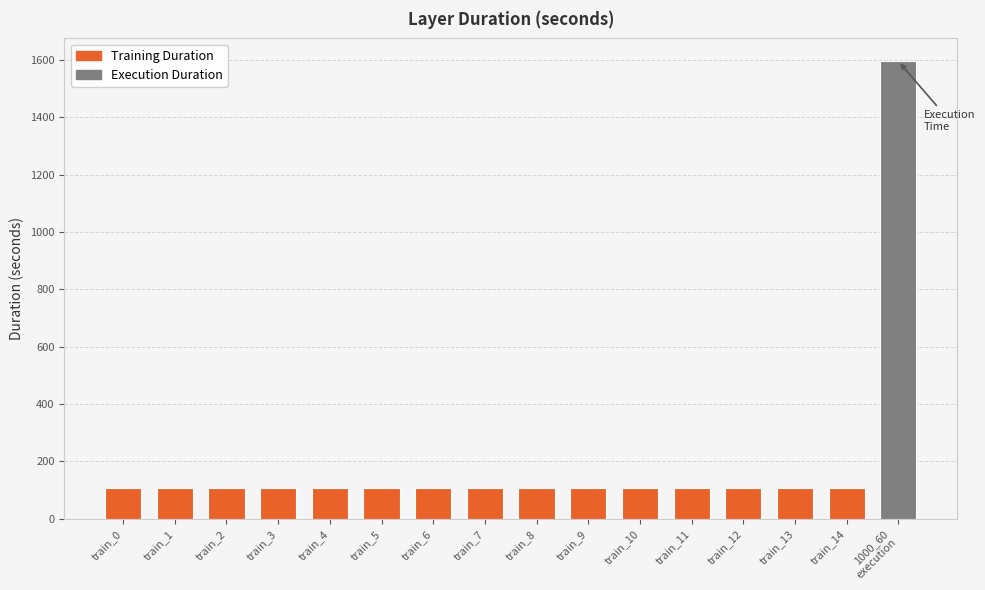

What is the label of the 8th bar from the right?

train_8